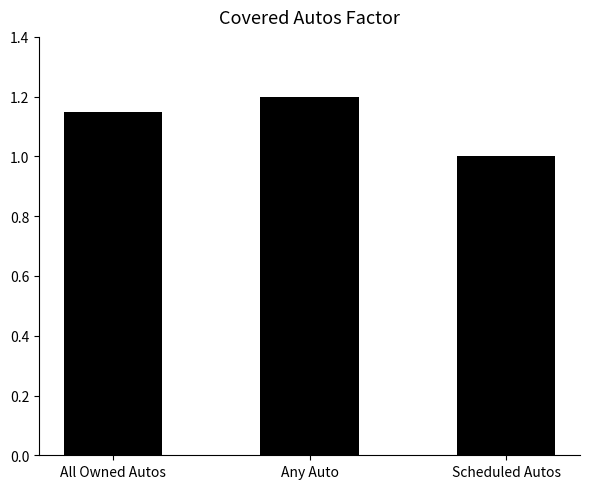

True or false: the data shows 1.5 at All Owned Autos.

False